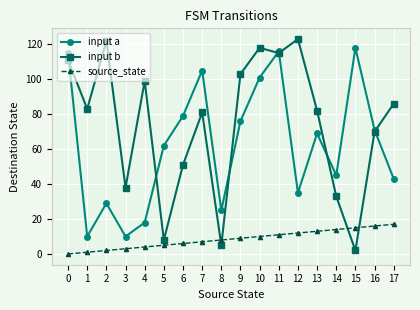

Which category has the lowest value in the input b series?

15